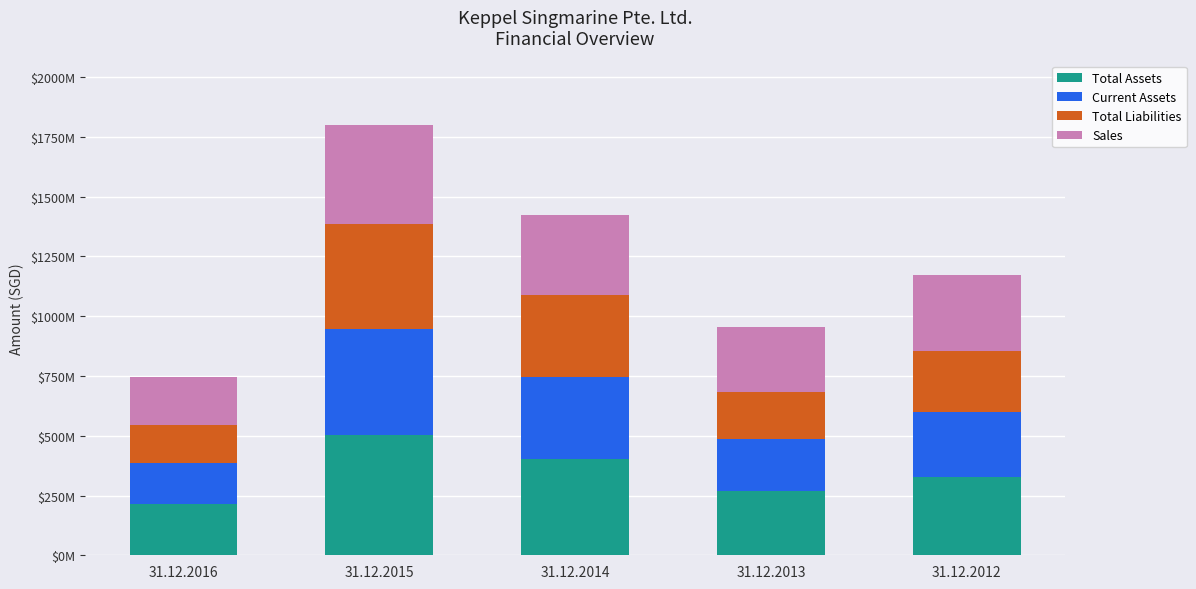

Where does the Current Assets series first go above 274296000?

31.12.2015